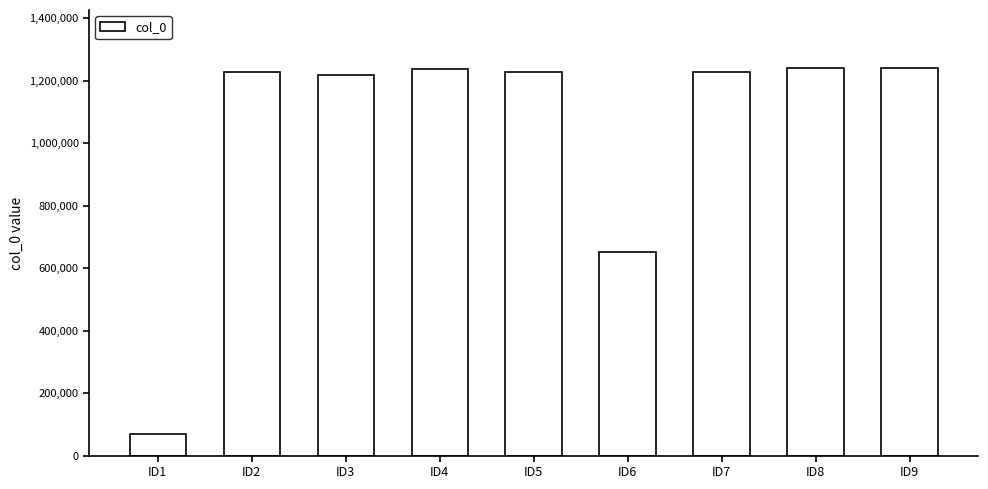

How many data points are less than 1228464?

4